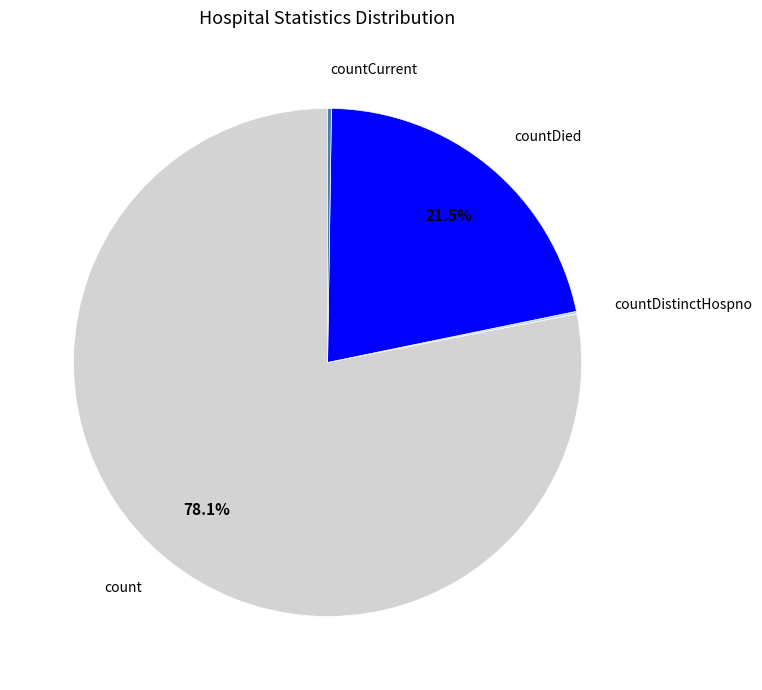

To the nearest percent, what is the average slice percentage?

25%